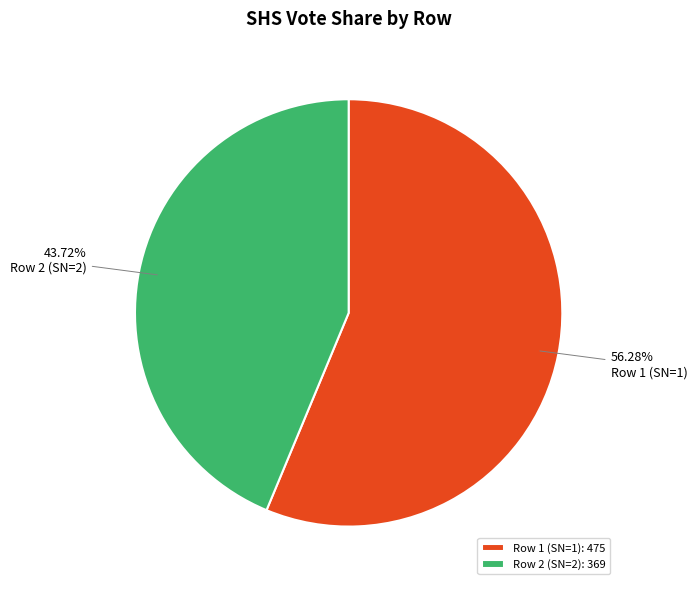

Is there a majority slice in this chart?

Yes